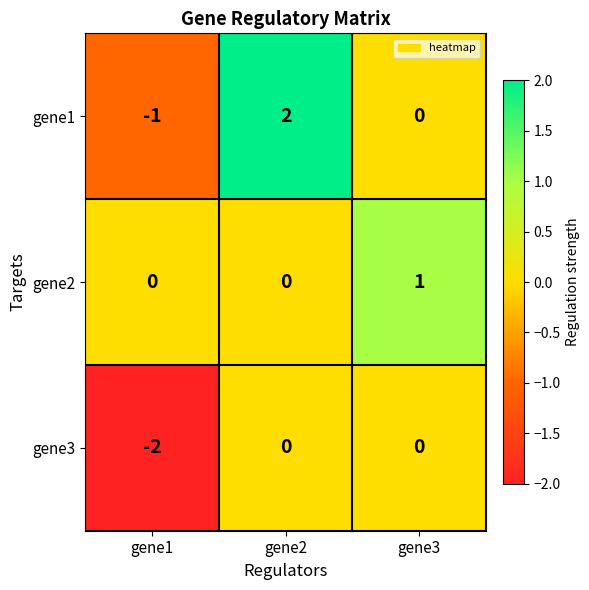

The value of gene3 at gene3 is -1. True or false?

False